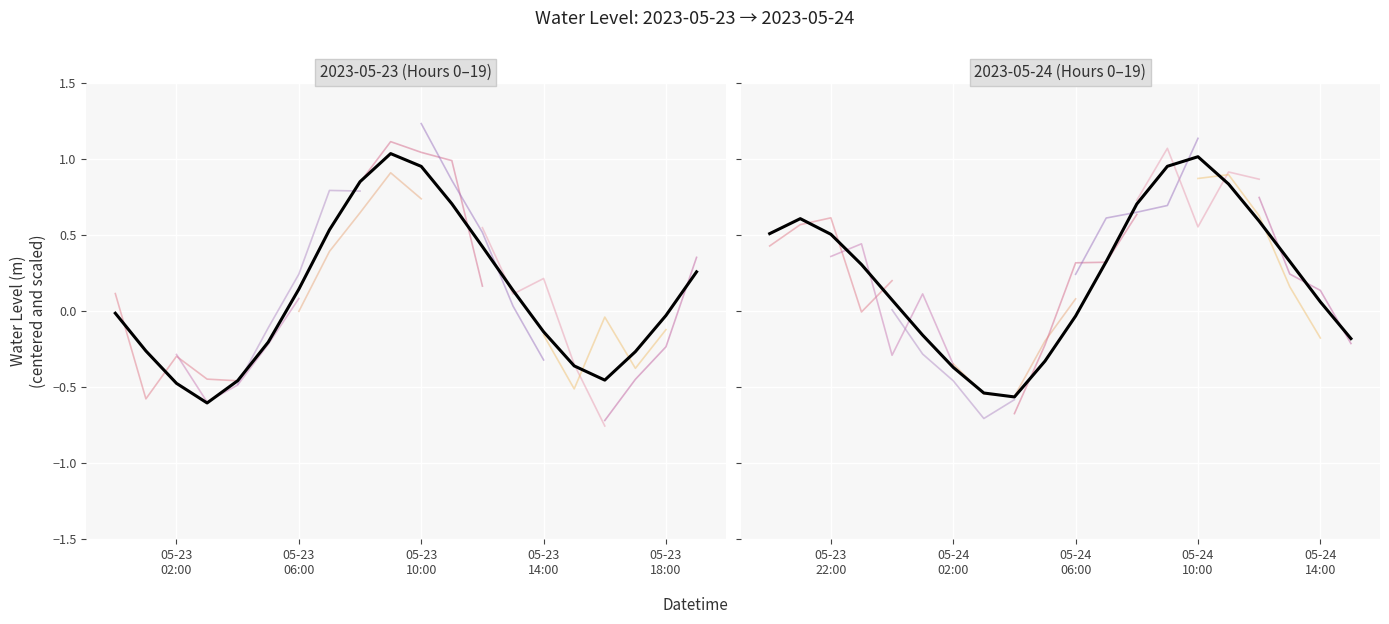

What position from the left is 2023-05-24 10:00?

35